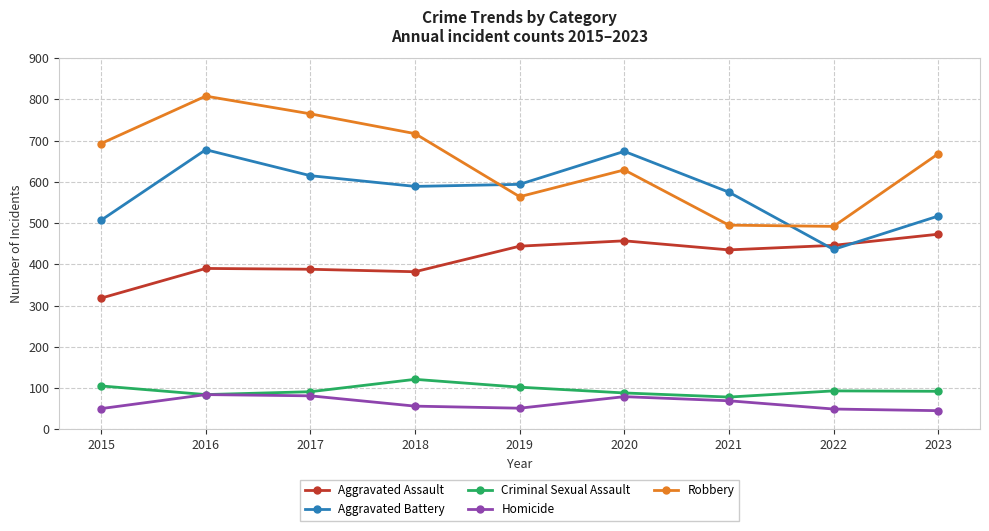

What is the difference between the maximum and second lowest values in the Homicide series?

35